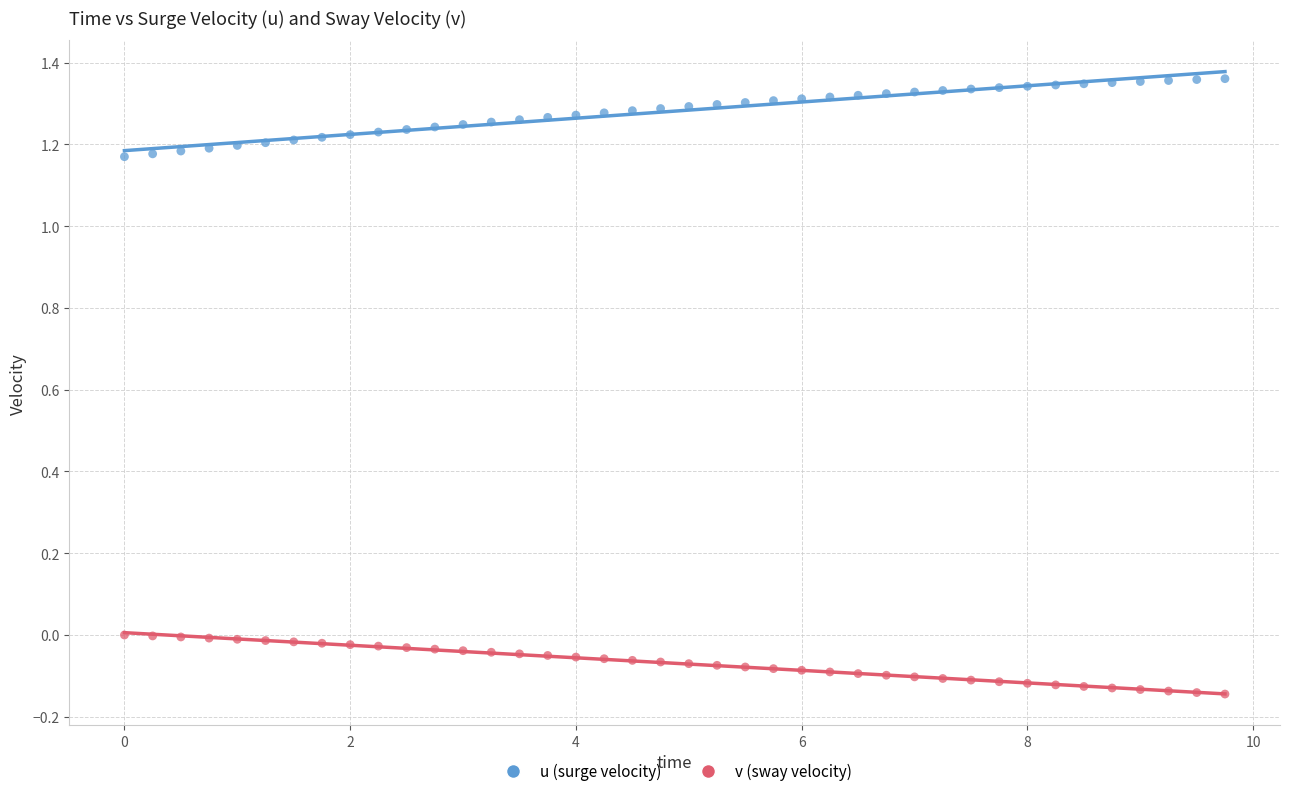

Which series reaches the maximum Y coordinate?

u (surge velocity)